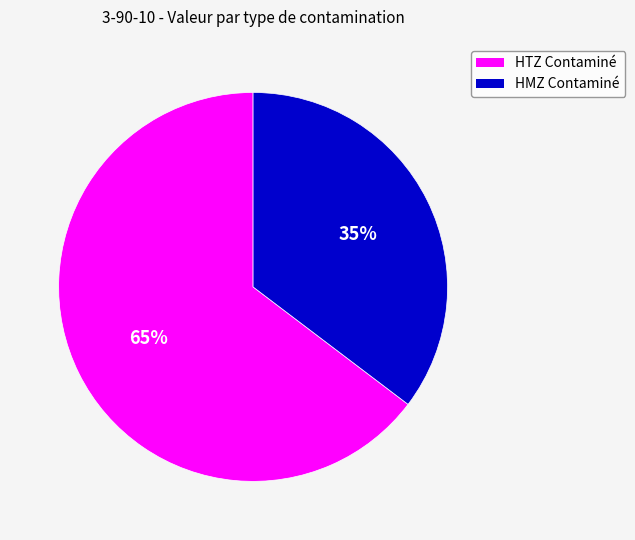

To the nearest percent, what percentage of the pie is HMZ Contaminé?

35%